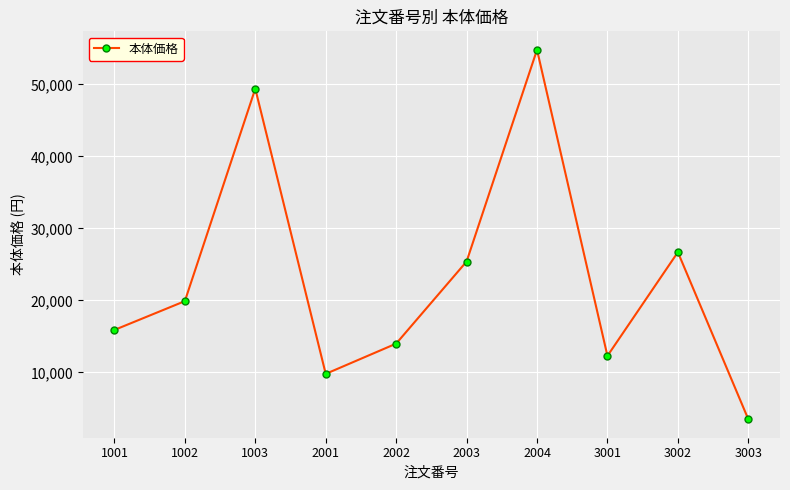

Is this an area chart (filled region under the line)?

No